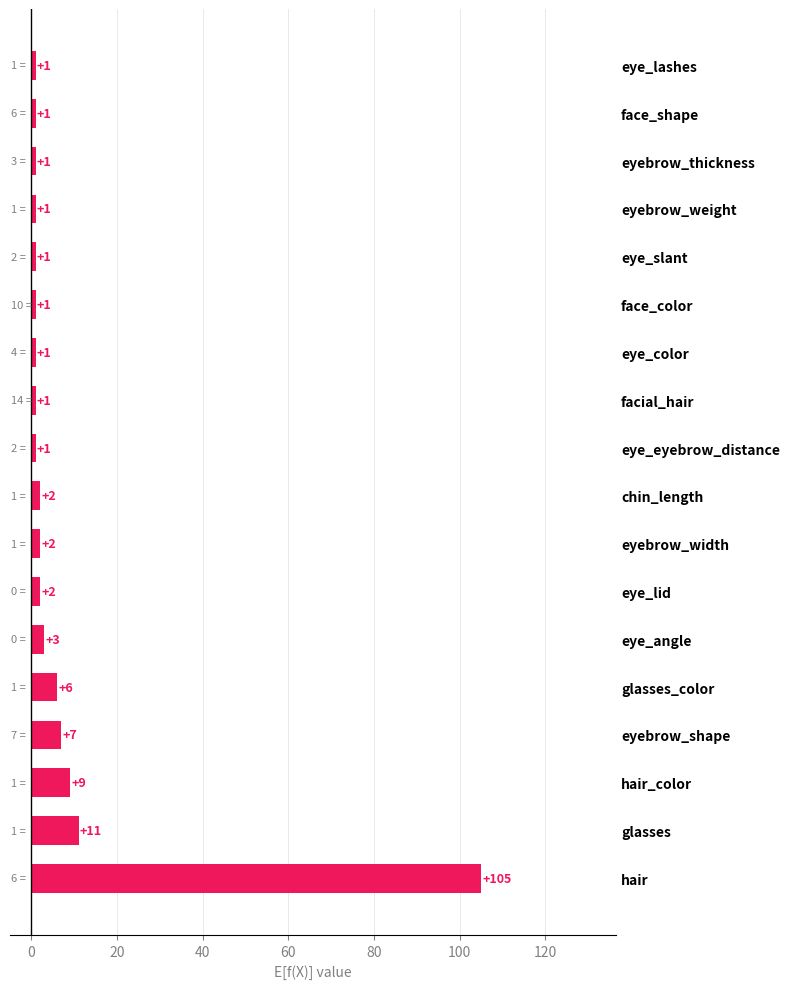

Reading top to bottom, what are all the values shown in this chart?

1	1	1	1	1	1	1	1	1	2	2	2	3	6	7	9	11	105